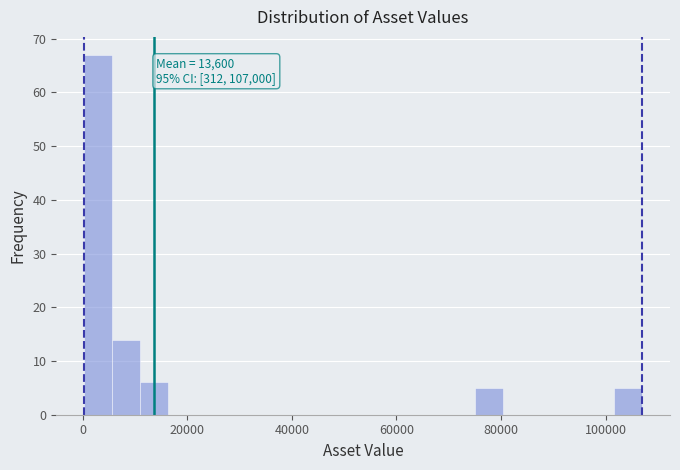

Read against the x-axis, roughly where is the centre of the tallest bar?

2000